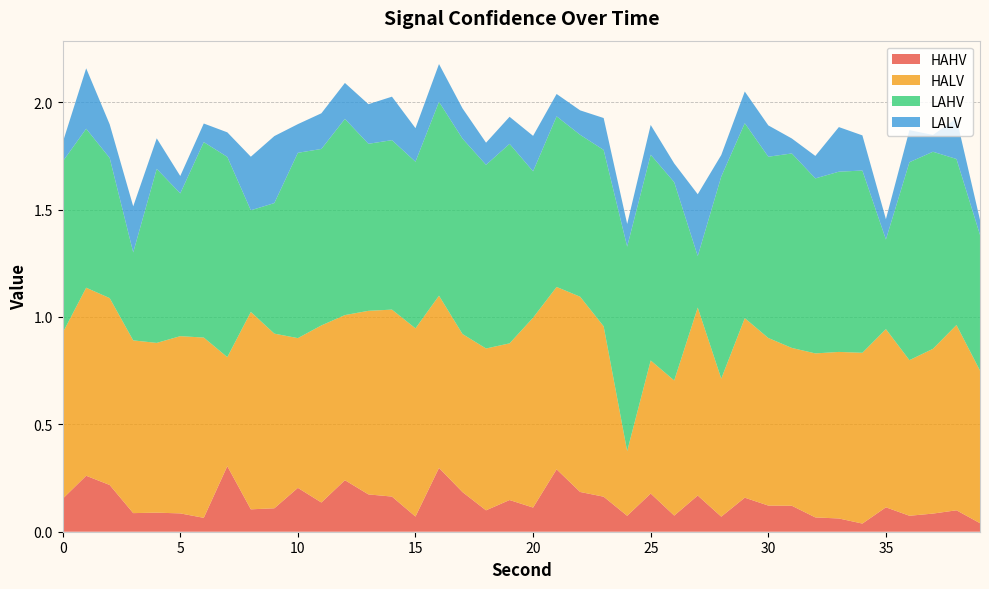

Reading left to right, transcribe all the data shown in this chart.

HAHV: 0.2	0.3	0.2	0.1	0.1	0.1	0.1	0.3	0.1	0.1	0.2	0.1	0.2	0.2	0.2	0.1	0.3	0.2	0.1	0.1	0.1	0.3	0.2	0.2	0.1	0.2	0.1	0.2	0.1	0.2	0.1	0.1	0.1	0.1	0.0	0.1	0.1	0.1	0.1	0.0
HALV: 0.8	0.9	0.9	0.8	0.8	0.8	0.8	0.5	0.9	0.8	0.7	0.8	0.8	0.9	0.9	0.9	0.8	0.7	0.8	0.7	0.9	0.8	0.9	0.8	0.3	0.6	0.6	0.9	0.6	0.8	0.8	0.7	0.8	0.8	0.8	0.8	0.7	0.8	0.9	0.7
LAHV: 0.8	0.7	0.7	0.4	0.8	0.7	0.9	0.9	0.5	0.6	0.9	0.8	0.9	0.8	0.8	0.8	0.9	0.9	0.9	0.9	0.7	0.8	0.8	0.8	1.0	1.0	0.9	0.2	0.9	0.9	0.8	0.9	0.8	0.8	0.8	0.4	0.9	0.9	0.8	0.6
LALV: 0.1	0.3	0.2	0.2	0.1	0.1	0.1	0.1	0.2	0.3	0.1	0.2	0.2	0.2	0.2	0.2	0.2	0.1	0.1	0.1	0.2	0.1	0.1	0.1	0.1	0.1	0.1	0.3	0.1	0.1	0.1	0.1	0.1	0.2	0.2	0.1	0.1	0.1	0.2	0.1